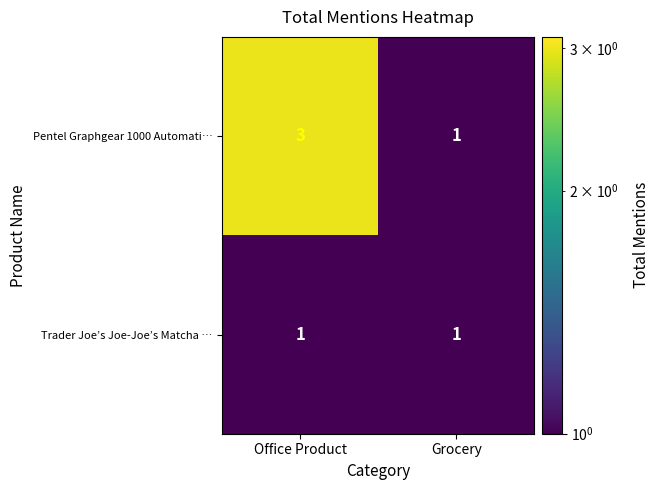

List the series in order of their peak value, highest first.

Pentel Graphgear 1000 Automati…, Trader Joe’s Joe-Joe’s Matcha …